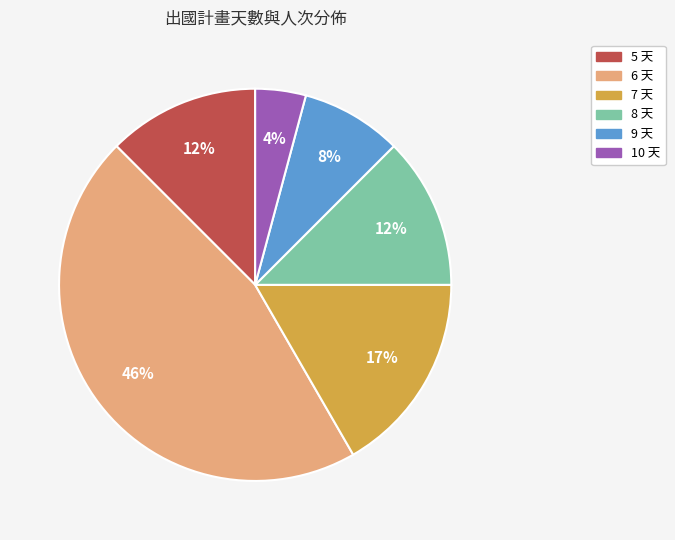

To the nearest percent, what is the average slice percentage?

17%